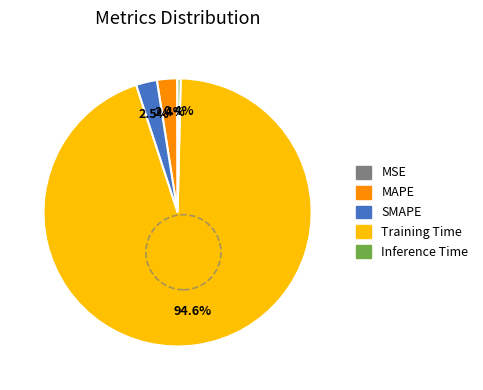

To the nearest percent, what portion does MAPE represent?

2%